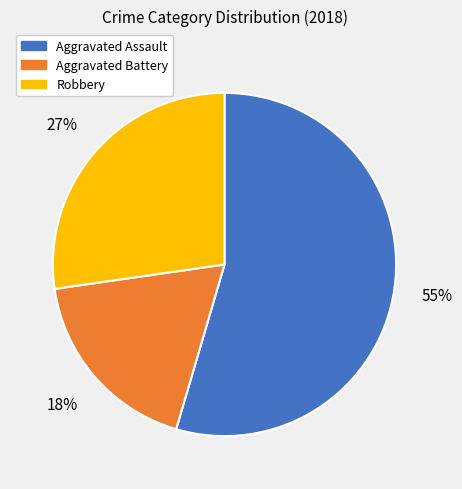

Between Robbery and Aggravated Assault, which is larger?

Aggravated Assault